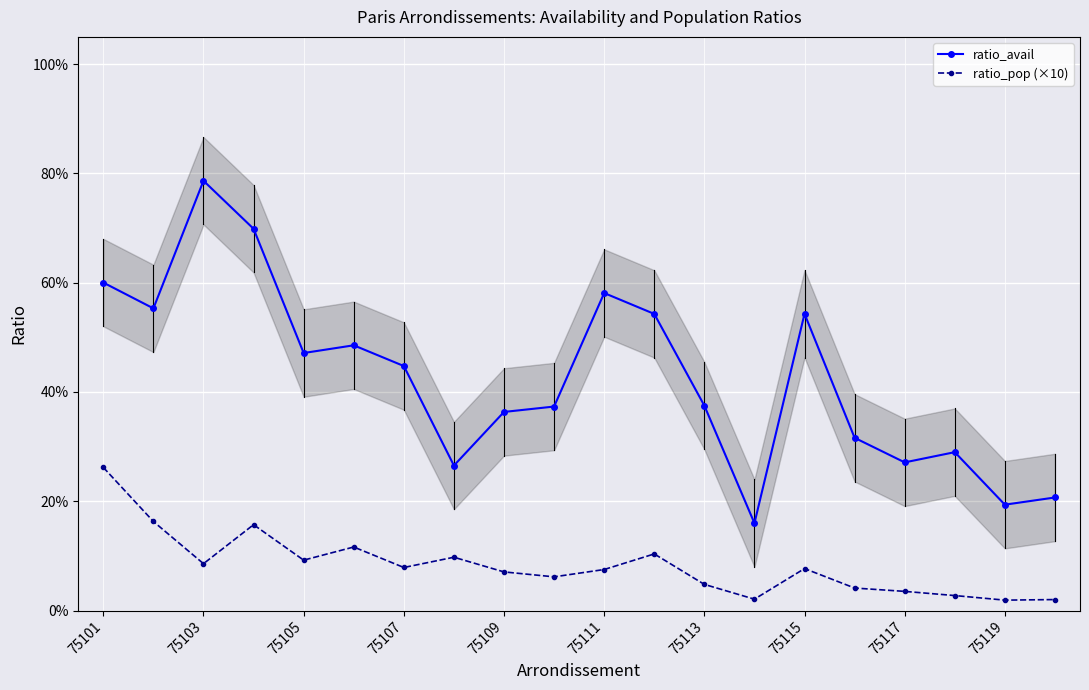

What is the greatest value displayed?

0.8